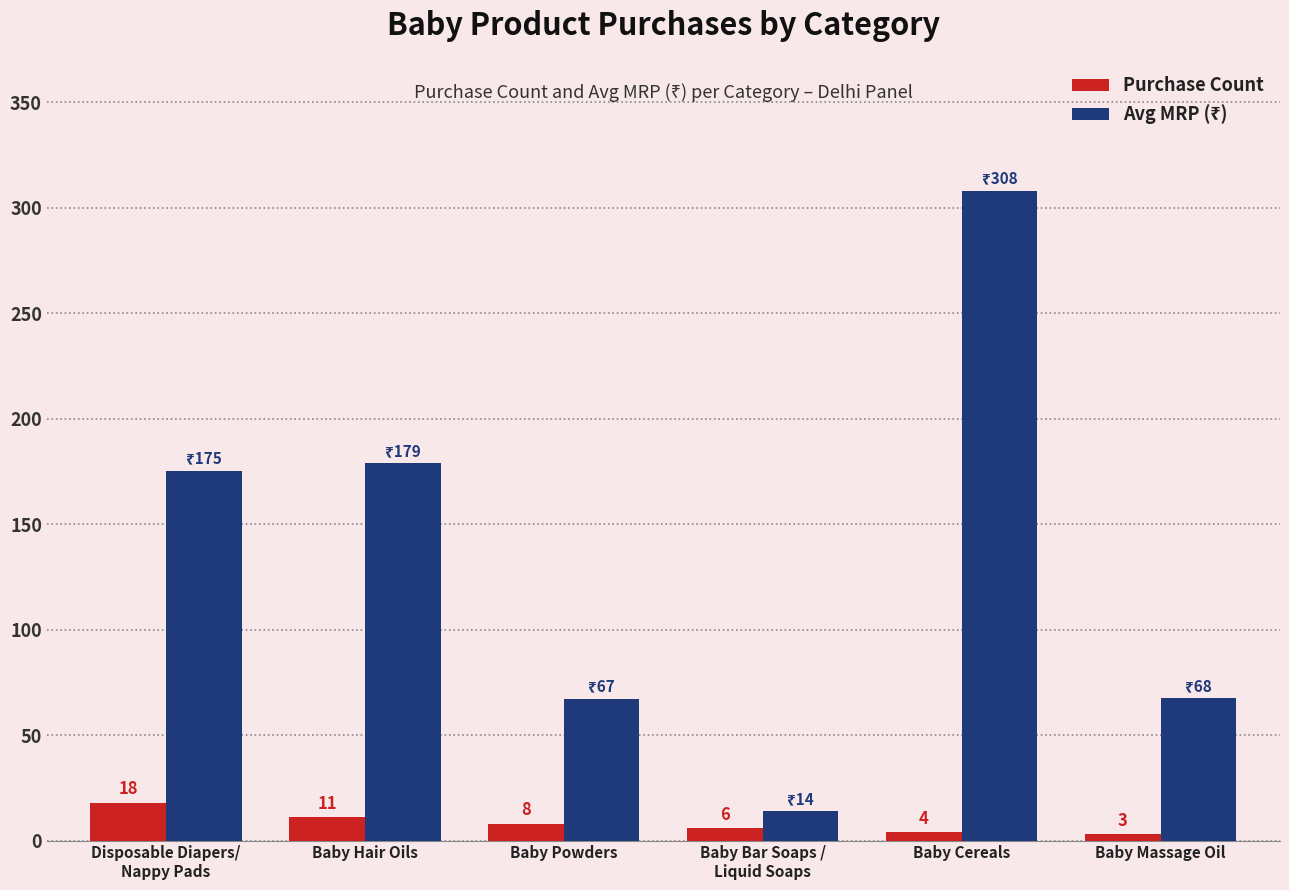

How many bars are there in total?

12